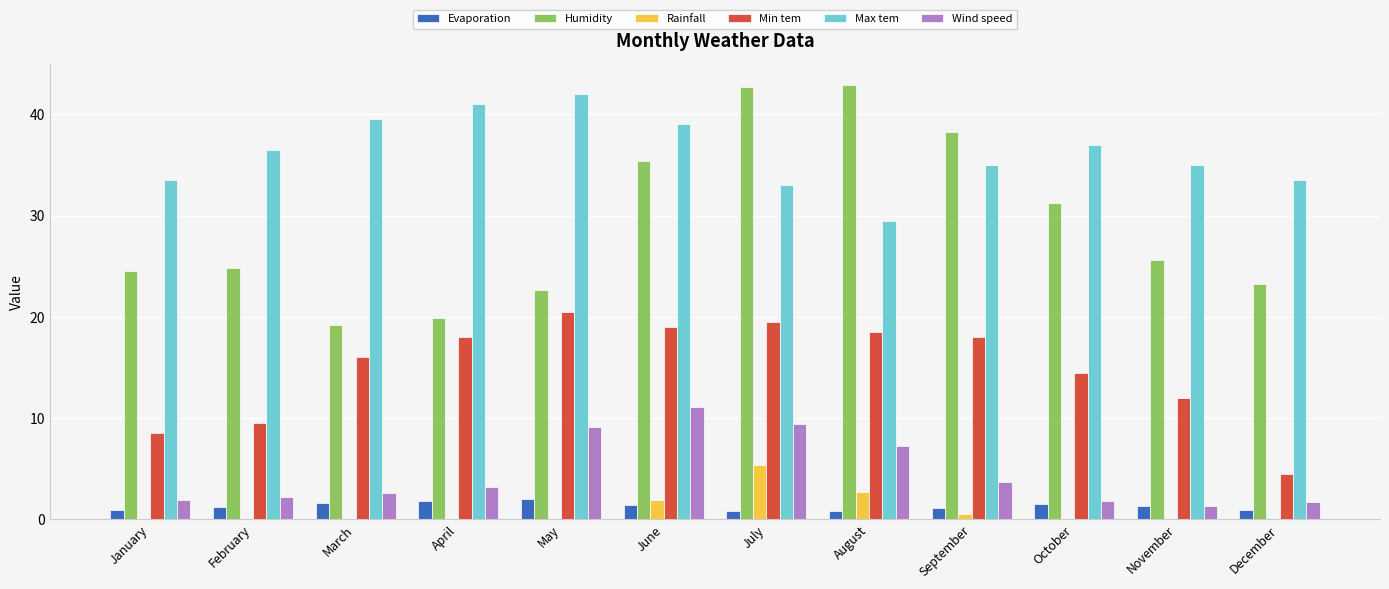

What is the maximum value shown in the chart?

42.9